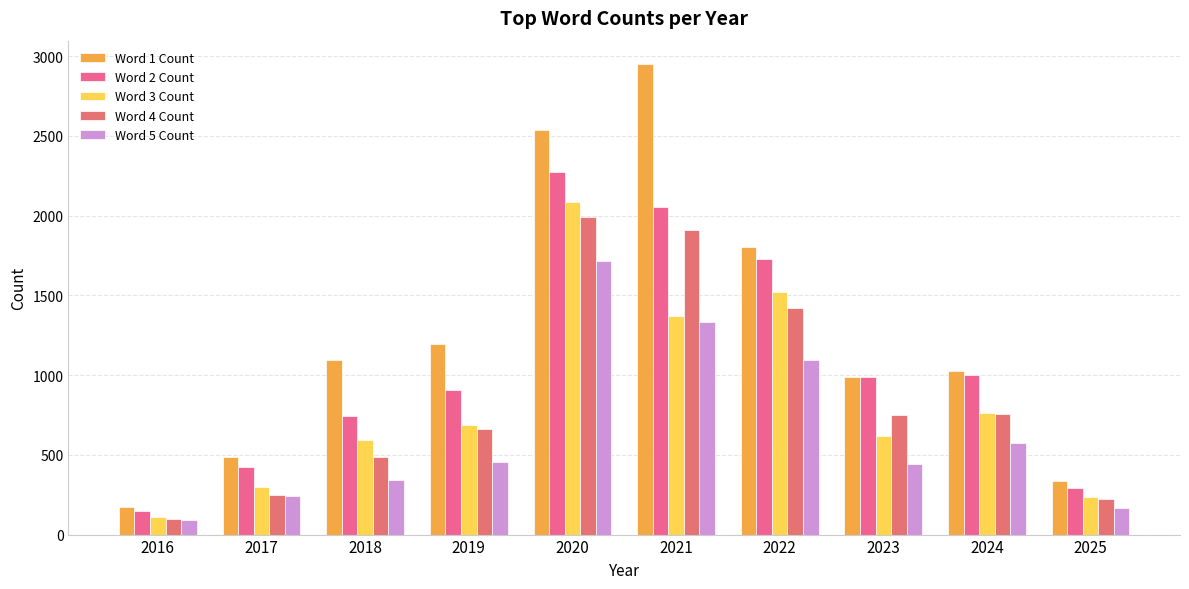

What is the maximum value shown in the chart?

2949